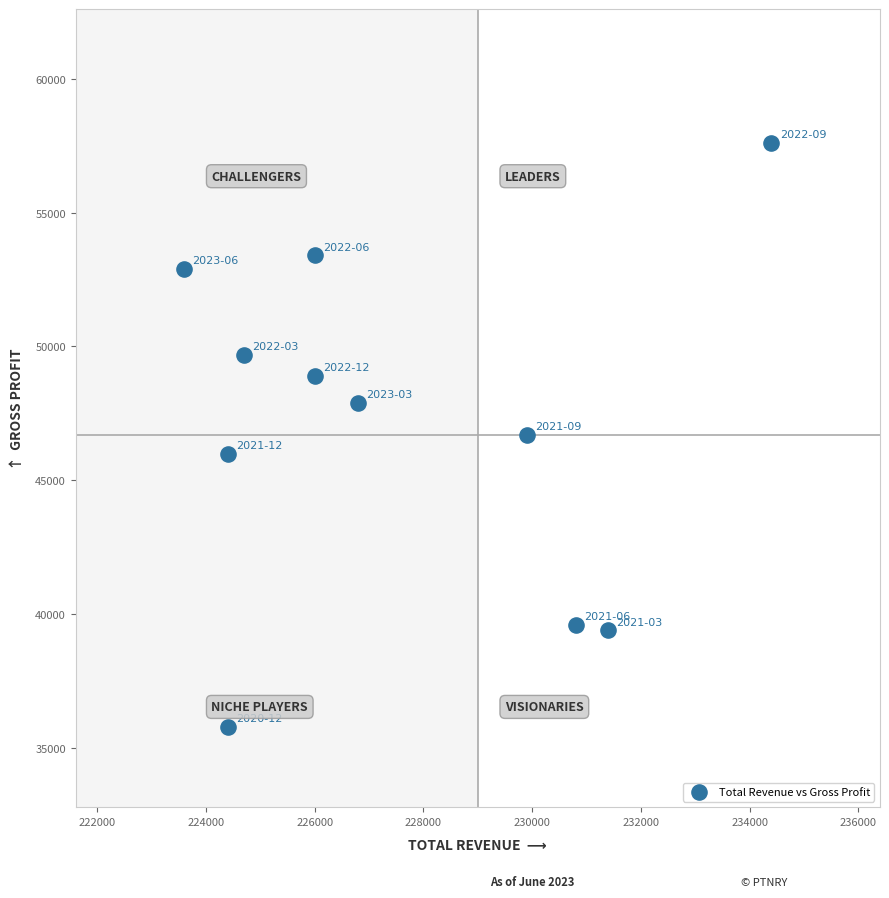

What is the average Y value?

47082